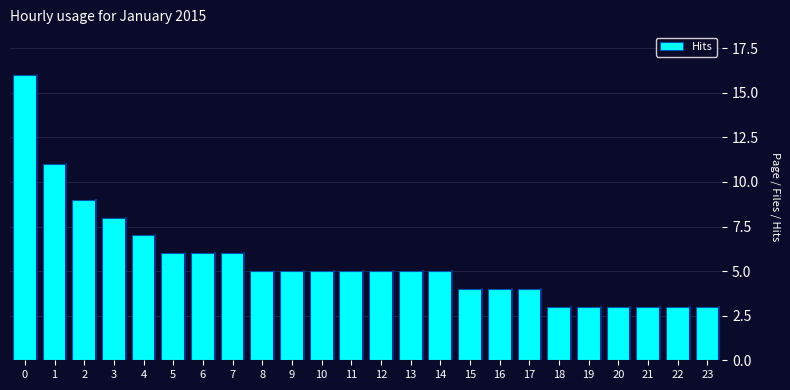

Reading left to right, list all the values displayed in this chart.

16	11	9	8	7	6	6	6	5	5	5	5	5	5	5	4	4	4	3	3	3	3	3	3